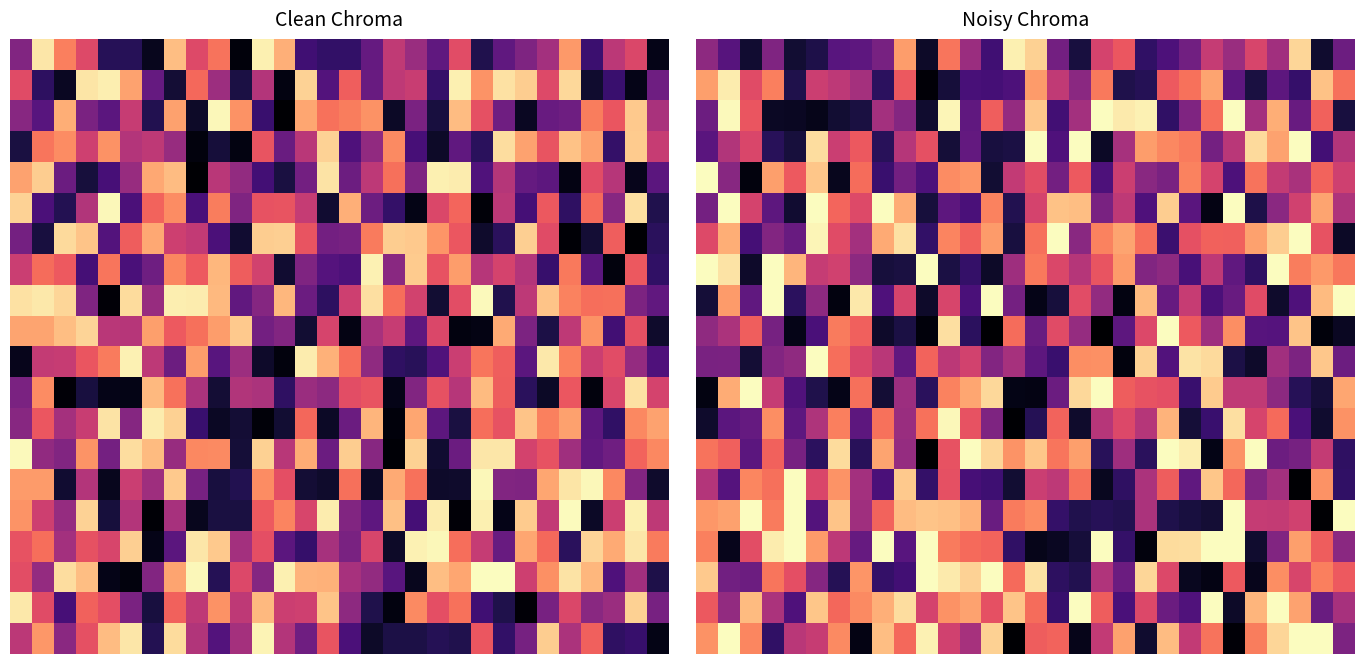

Between 24 and 26, which is larger?

26